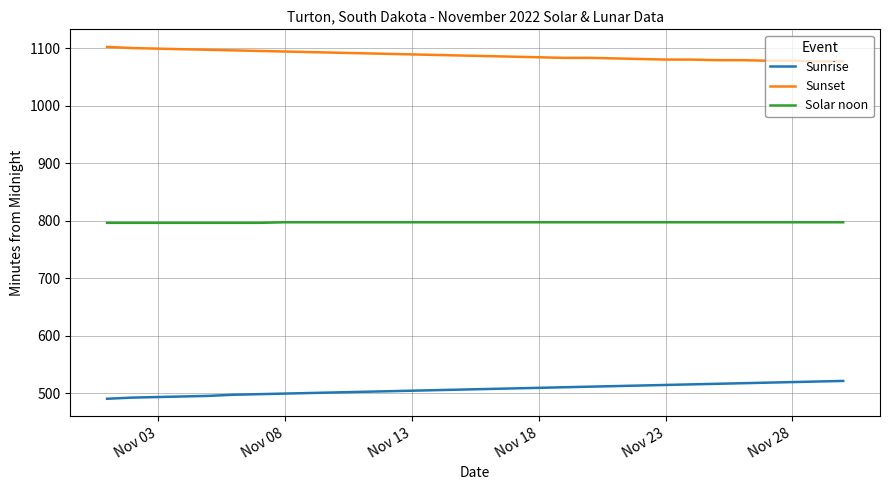

True or false: Solar noon and Sunset intersect in this chart.

False